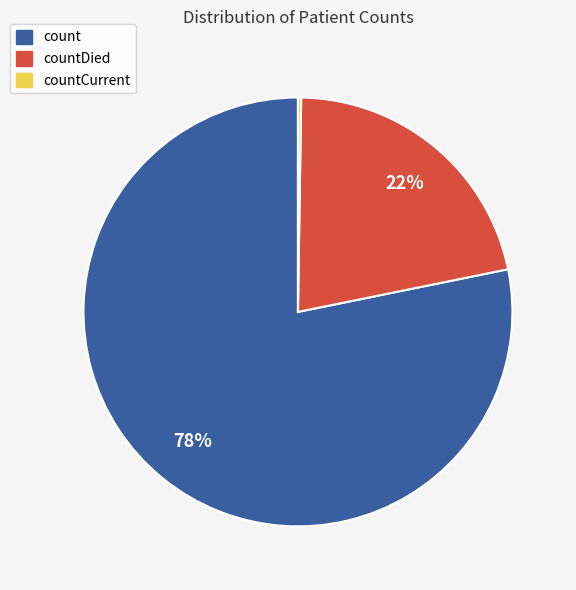

To the nearest percent, what is the difference between the largest and smallest slice percentages?

78%